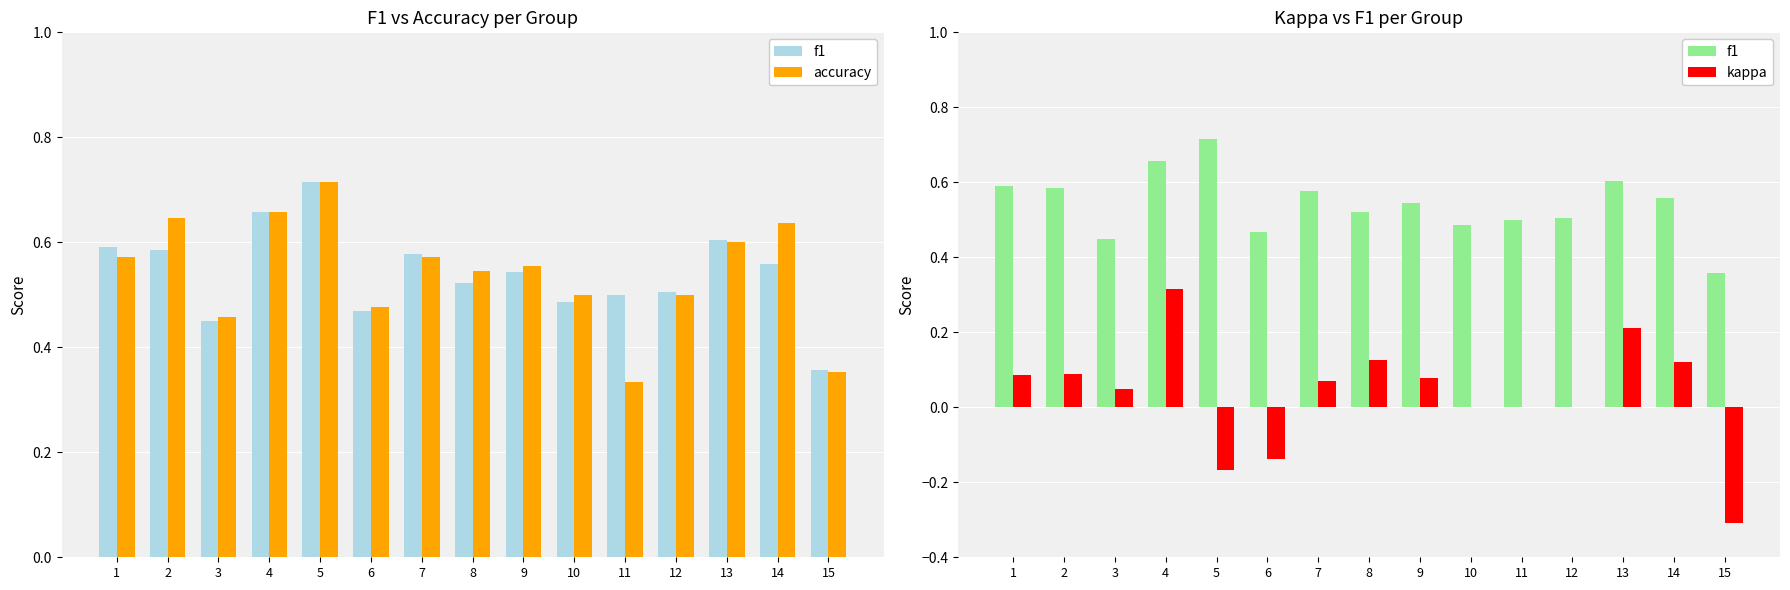

Rank the series at 6 from lowest to highest value.

kappa, f1, accuracy